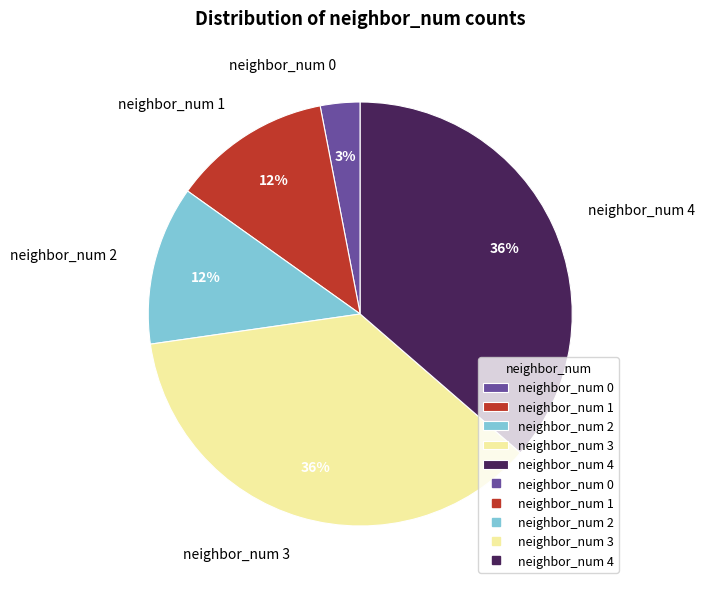

Do neighbor_num 3 and neighbor_num 0 together represent more than half of the pie?

No